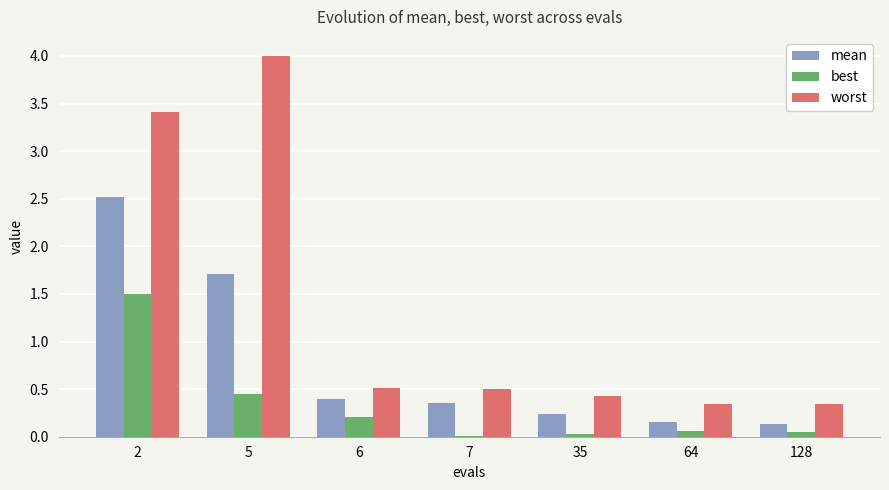

Is the value of best at 35 greater than the value of worst at 35?

No